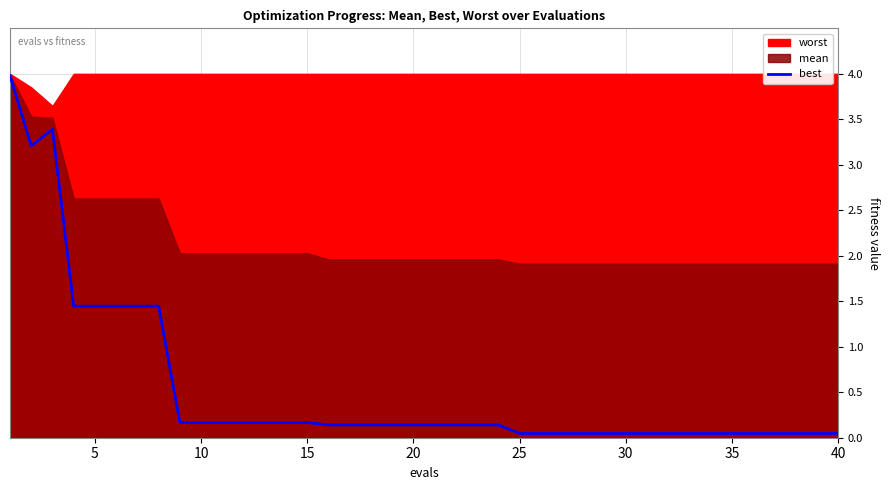

What is the highest value of the best series?

4.0